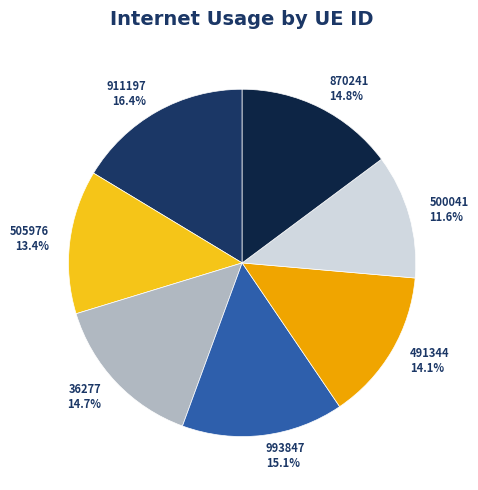

Is there a majority slice in this chart?

No